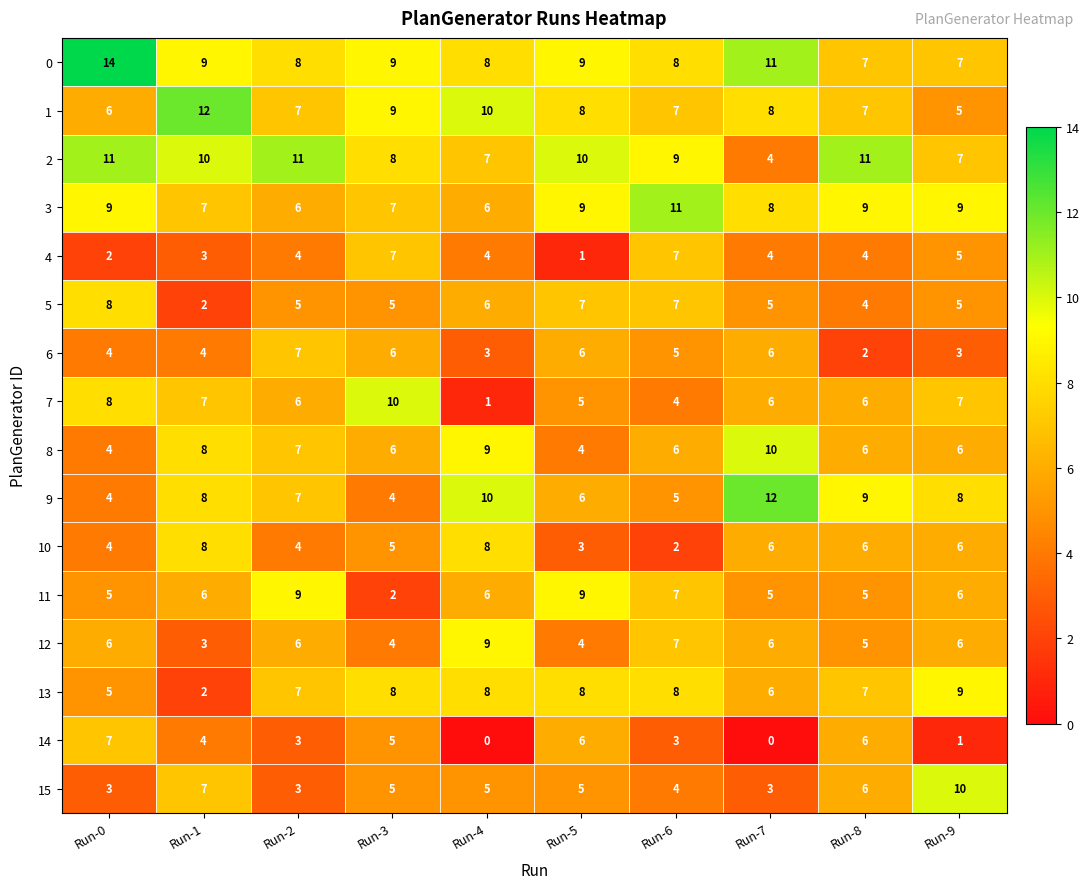

Which series has the largest range (max minus min)?

7